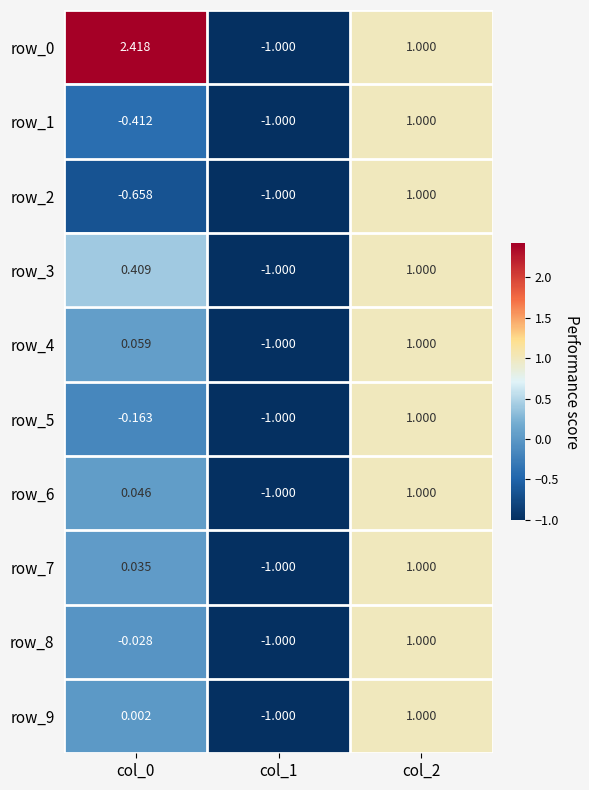

Is the value of row_8 at col_0 greater than the value of row_4 at col_1?

Yes